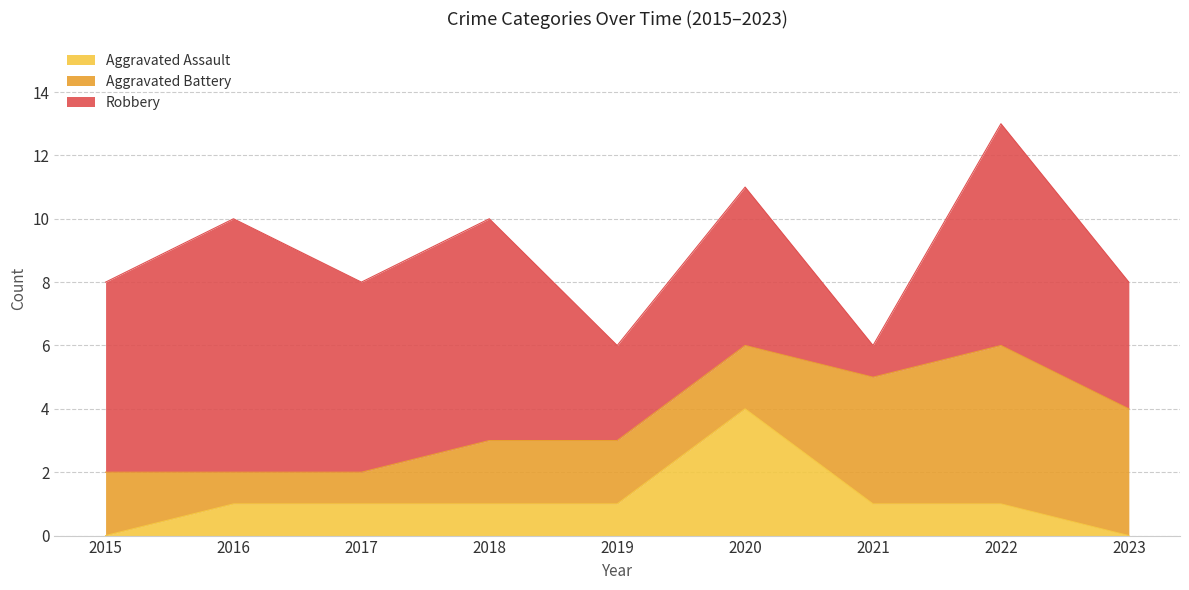

The Aggravated Assault series shows 4 at 2020. True or false?

True